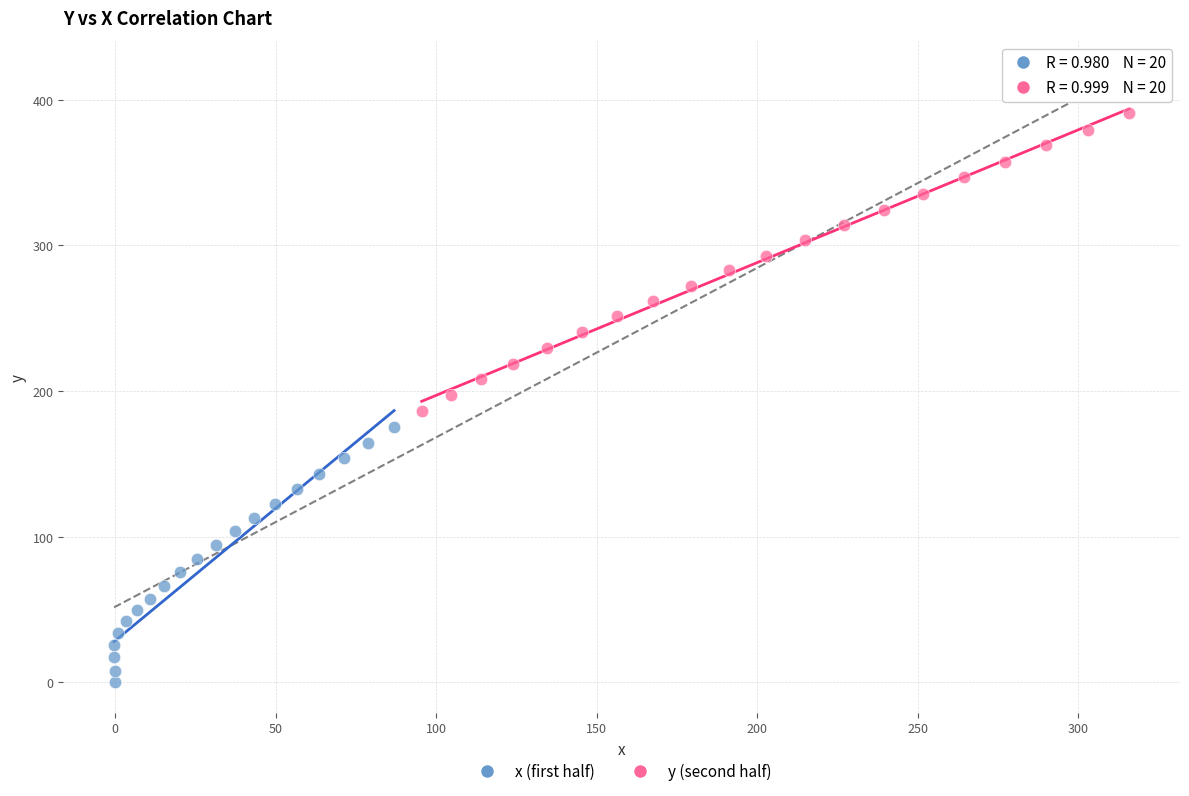

Which series contains the lowest Y value?

x (first half)